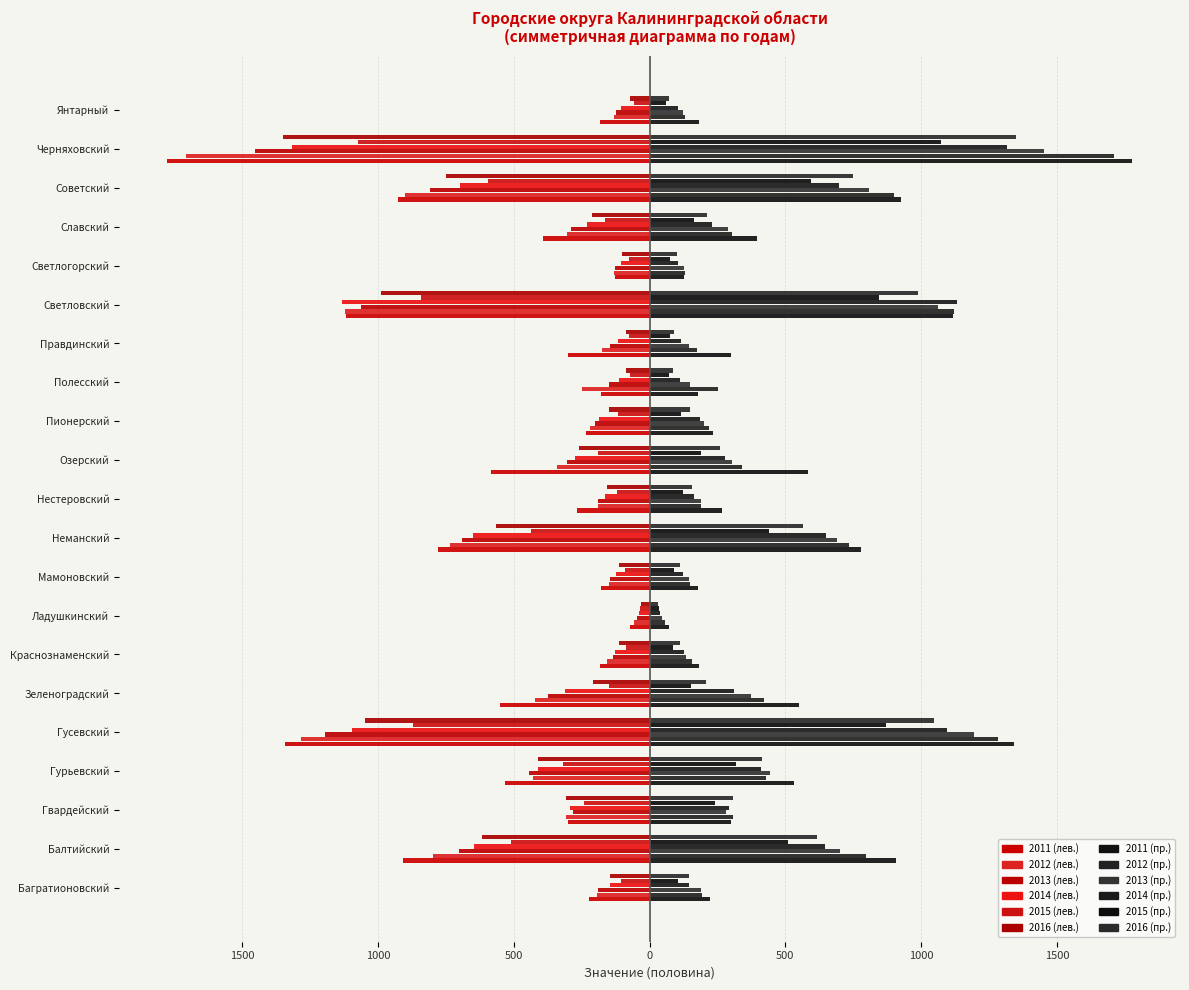

Are the bars grouped side by side (vs. stacked)?

Yes